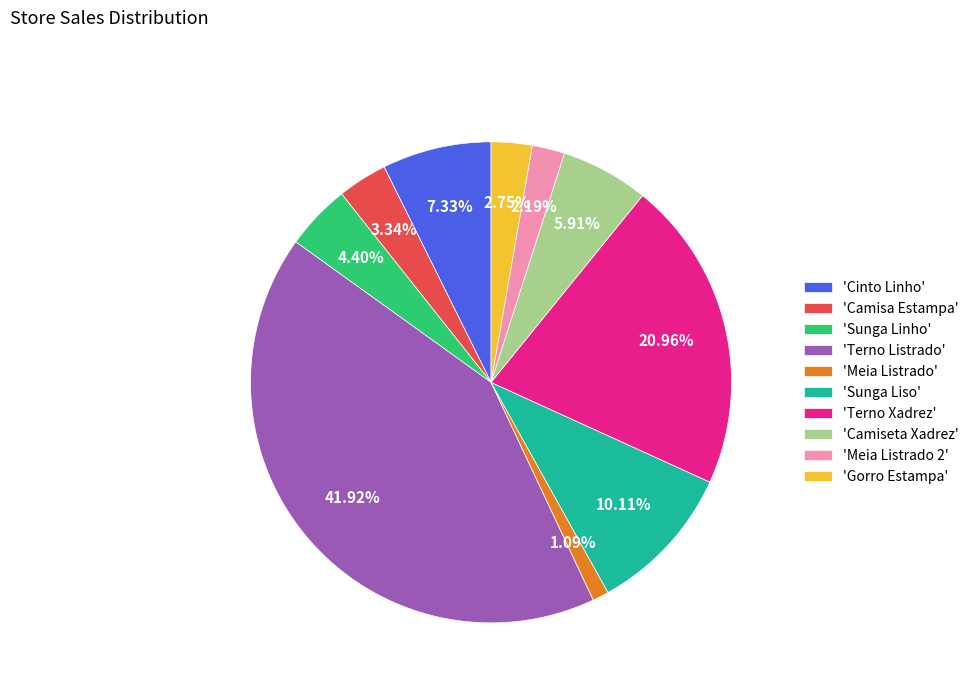

To the nearest percent, what is the difference between the largest and smallest slice percentages?

41%